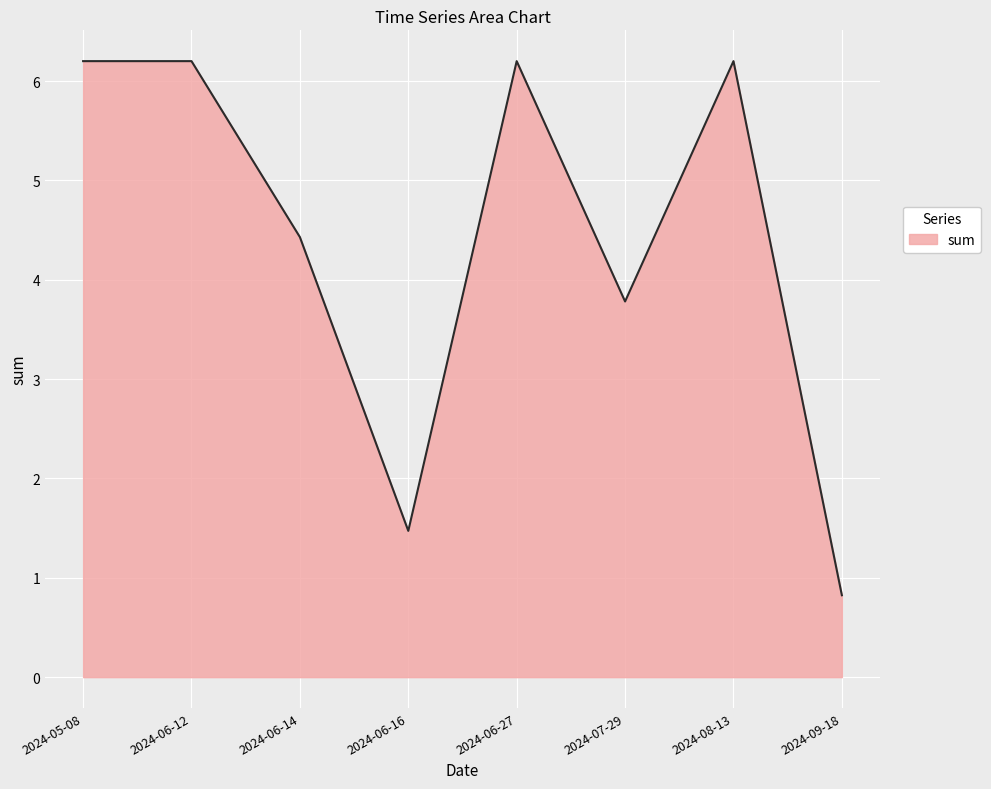

What position from the right is 2024-06-27?

4